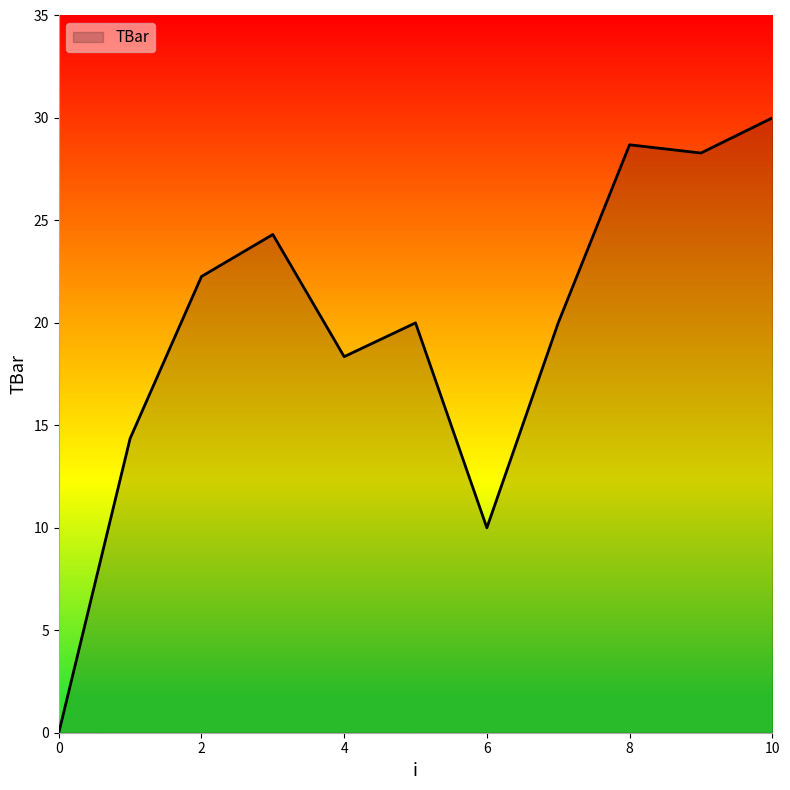

What is the difference between the maximum and minimum values?

30.0